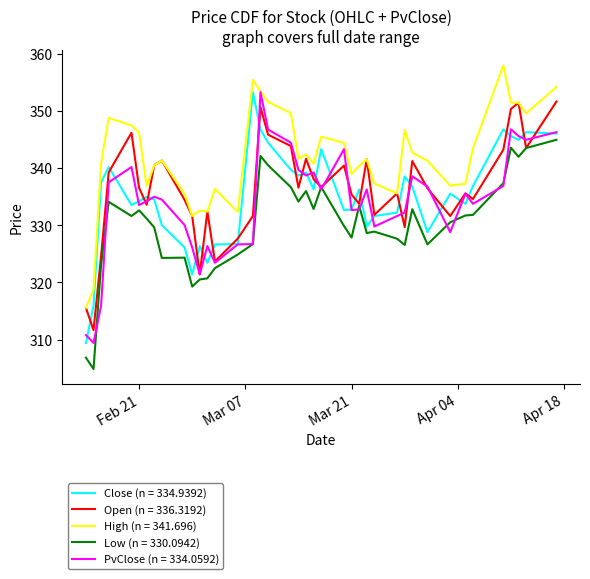

What is the lowest value of the Open (n = 336.3192) series?

311.7